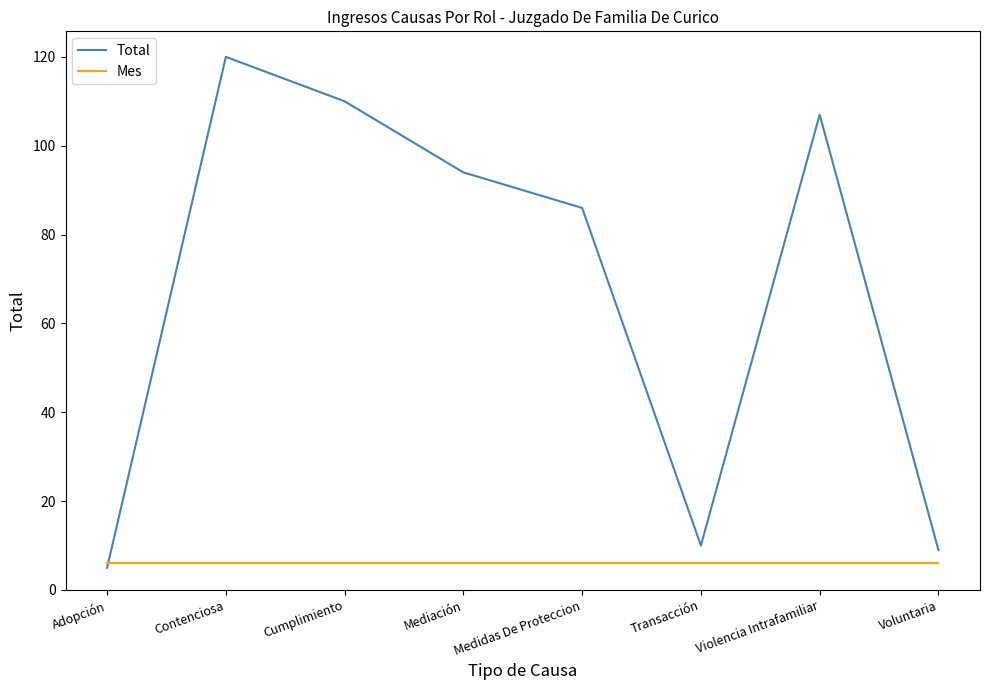

What is the total value across all series at Violencia Intrafamiliar?

113